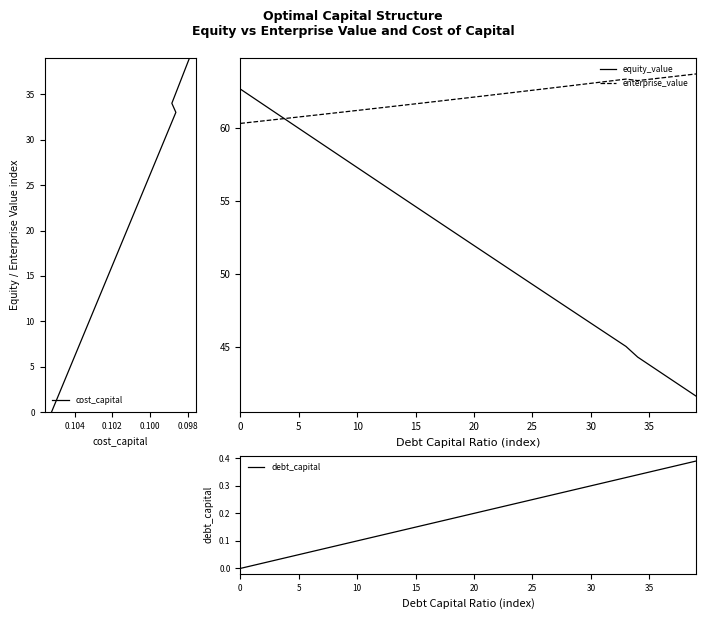

Does the chart display data point markers on the line(s)?

No